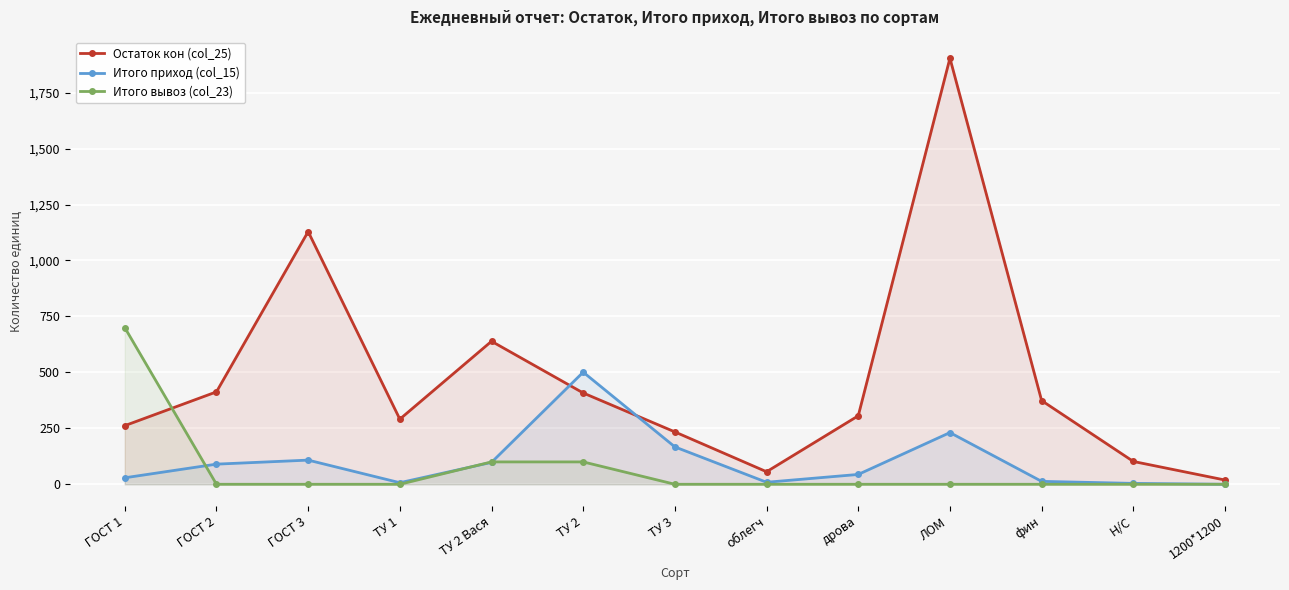

Between ТУ 3 and Н/С, which is larger?

ТУ 3